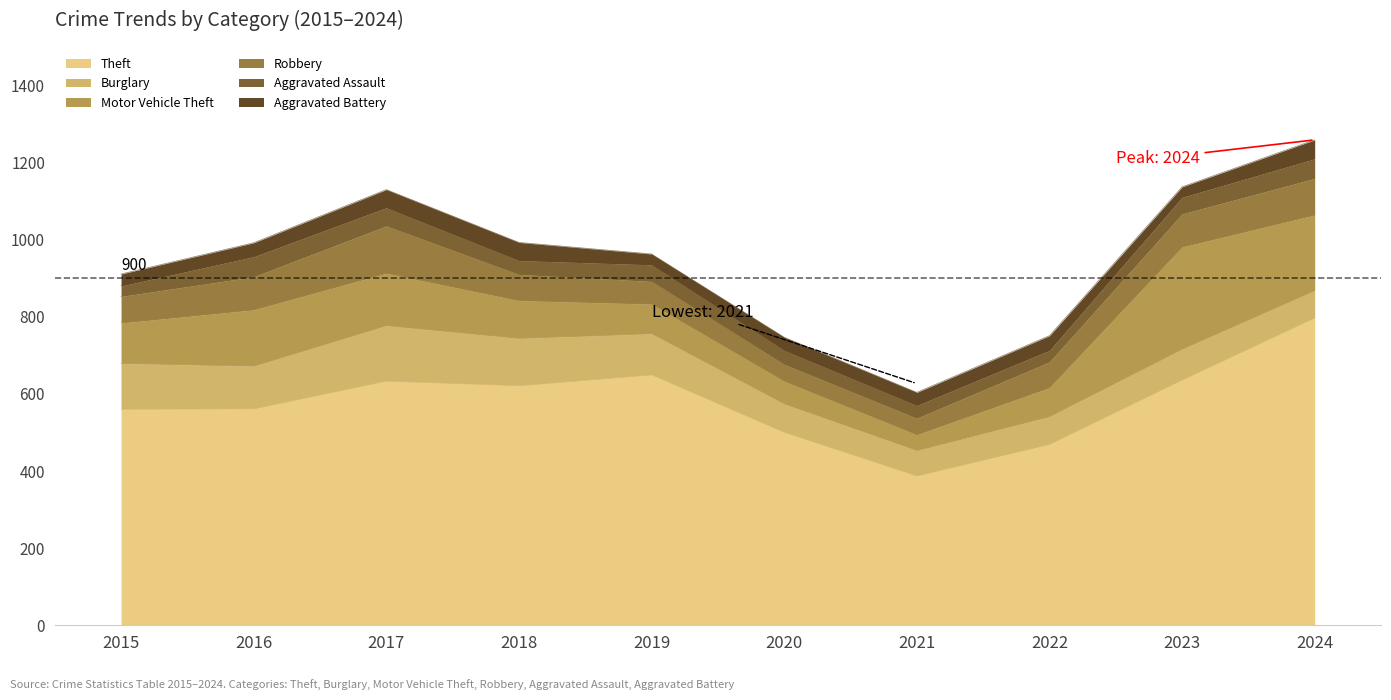

What is the sum of the Robbery values at 2022 and 2018?

135